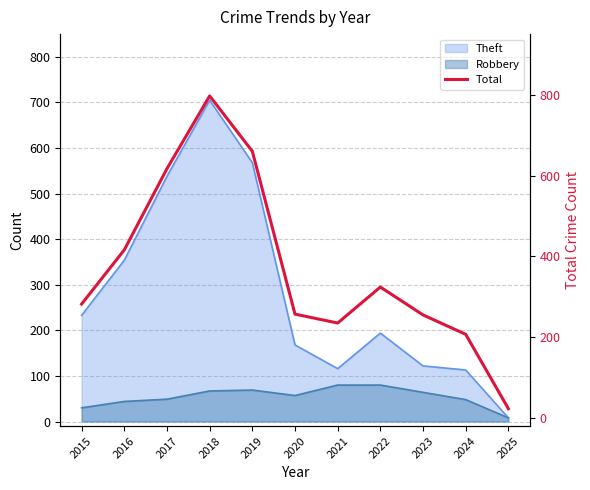

At which label does the data first exceed 282?

2016